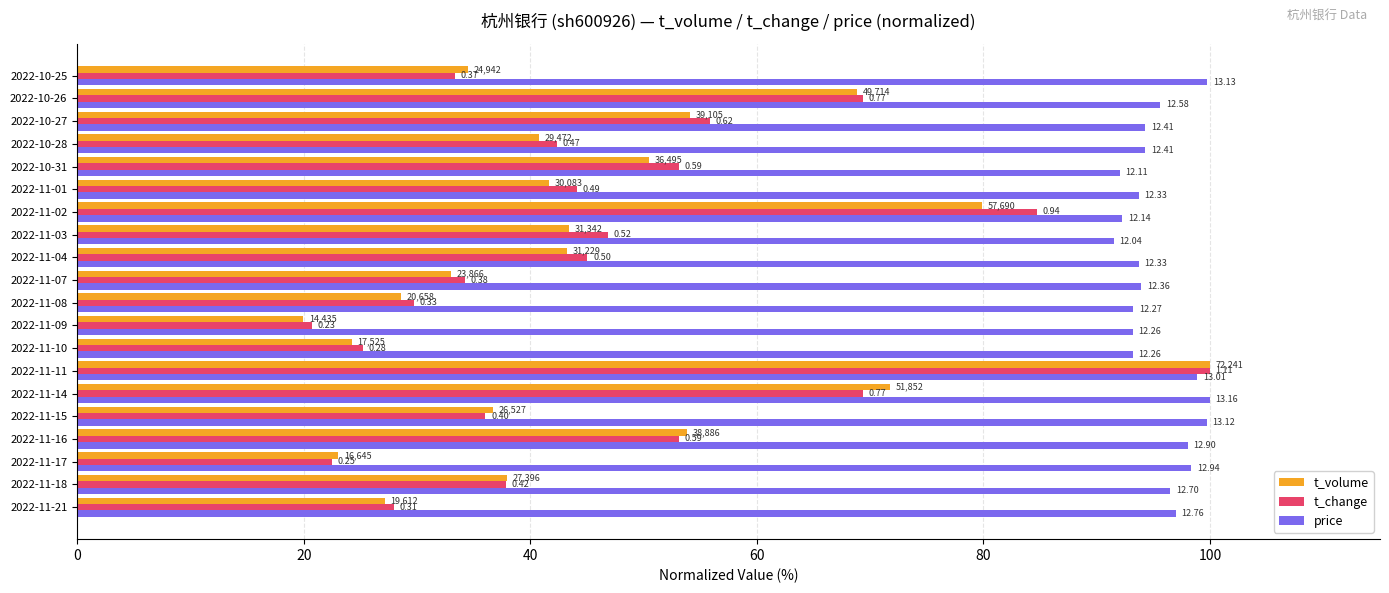

What are all the series names shown in the legend?

t_volume, t_change, price